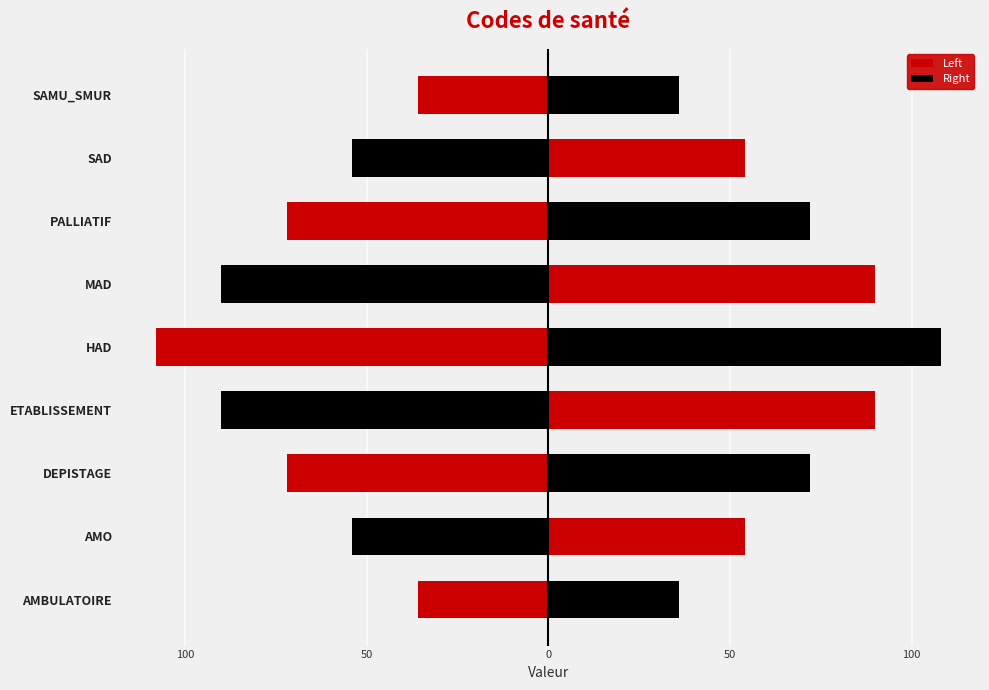

Reading left to right, transcribe all the data shown in this chart.

Left: -36	-54	-72	-90	-108	-90	-72	-54	-36
Right: 36	54	72	90	108	90	72	54	36